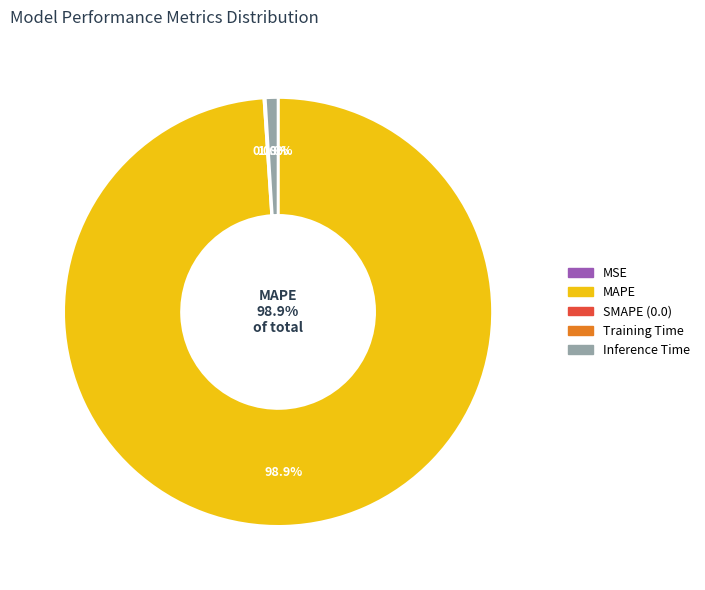

To the nearest percent, what is the difference between the Training Time and MAPE slice percentages?

99%